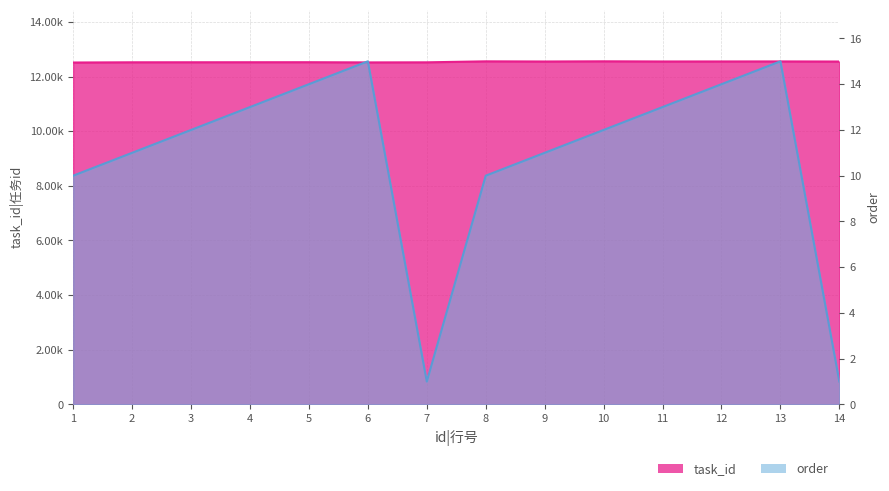

List the labels in order of order value, smallest first.

7, 14, 1, 8, 2, 9, 3, 10, 4, 11, 5, 12, 6, 13